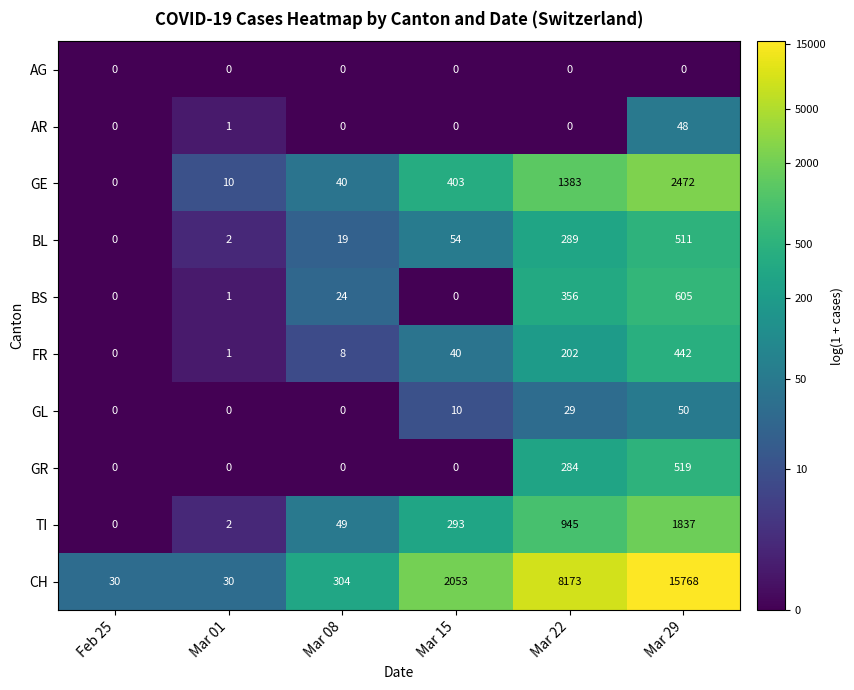

List the series in order of their peak value, highest first.

CH, GE, TI, BS, GR, BL, FR, GL, AR, AG